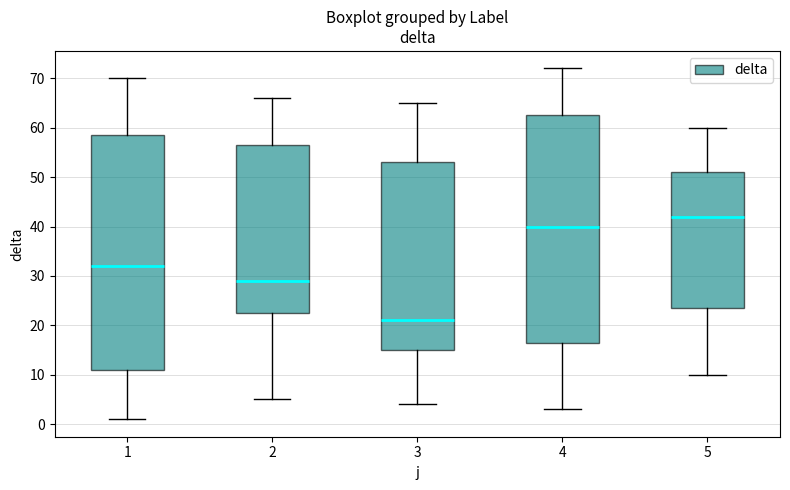

Comparing the boxes themselves (not the whiskers), which one is the tallest?

1